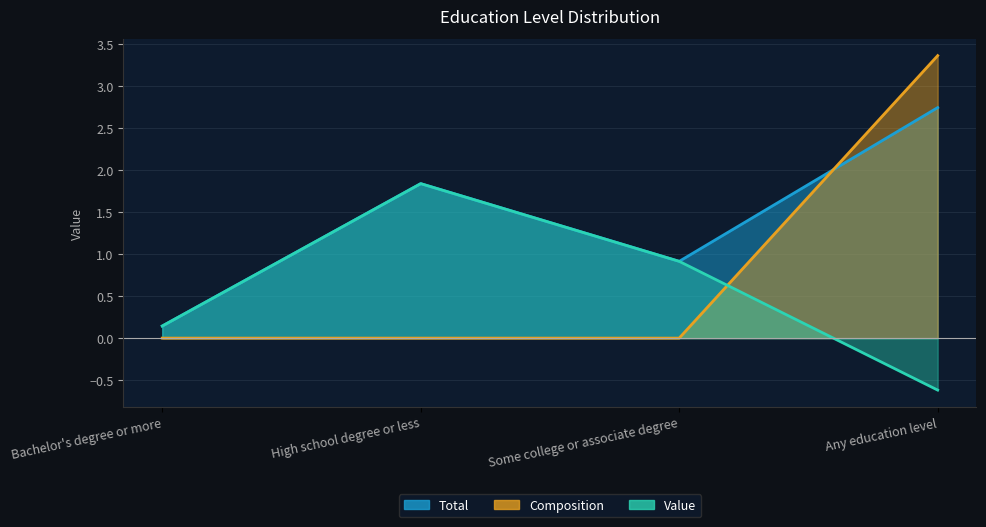

True or false: Total has a value of 0.2 at Some college or associate degree.

False